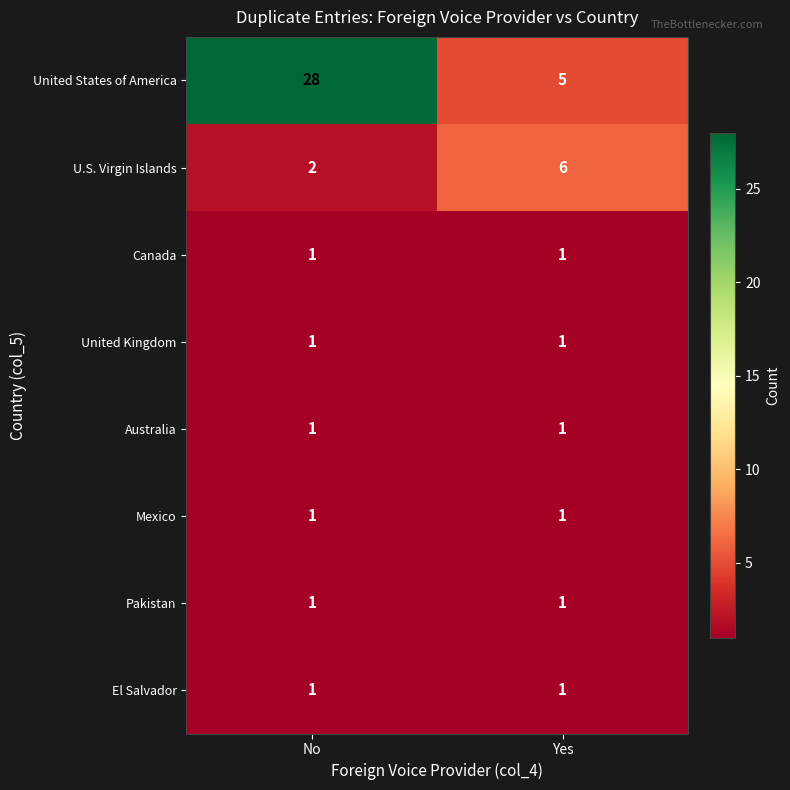

True or false: Canada has a value of 1 at No.

True